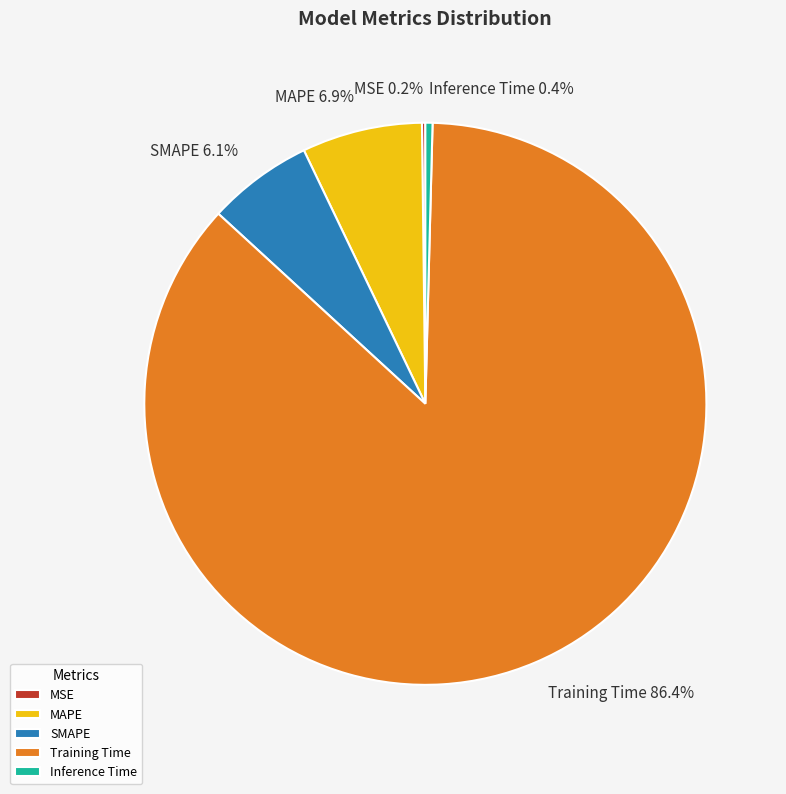

Which has a higher value, Training Time or MAPE?

Training Time